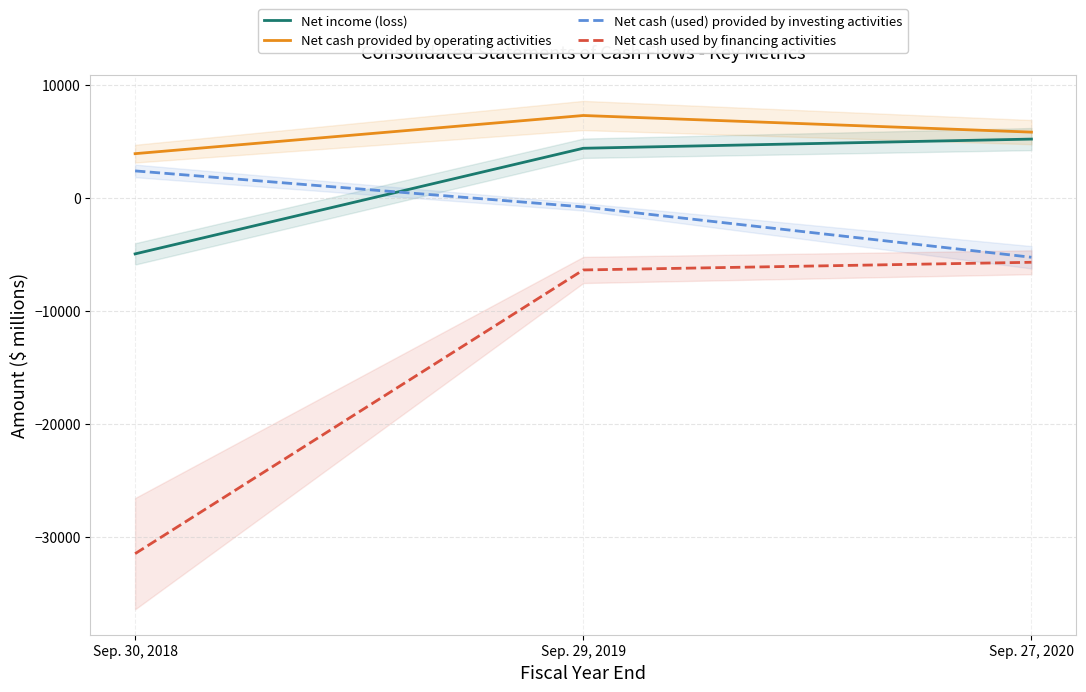

Which series has the largest range (max minus min)?

Net cash used by financing activities